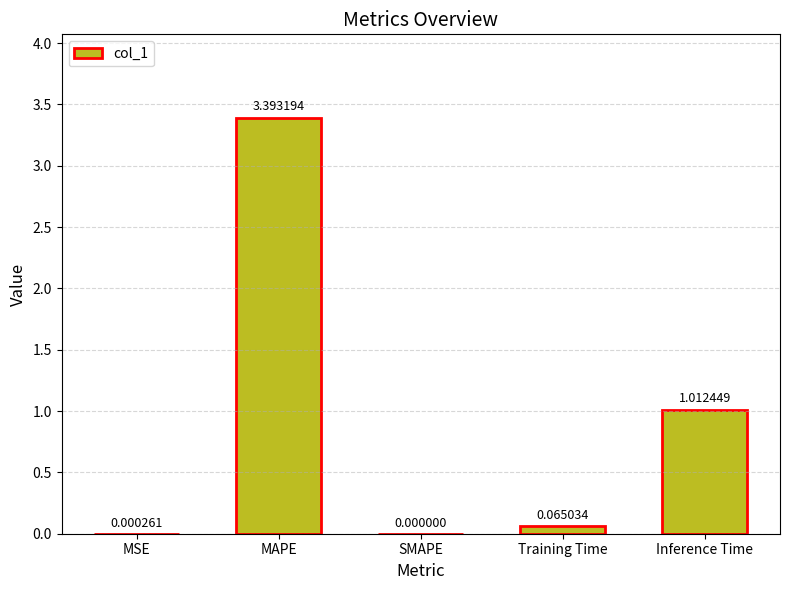

What is the sum of all values?

4.5